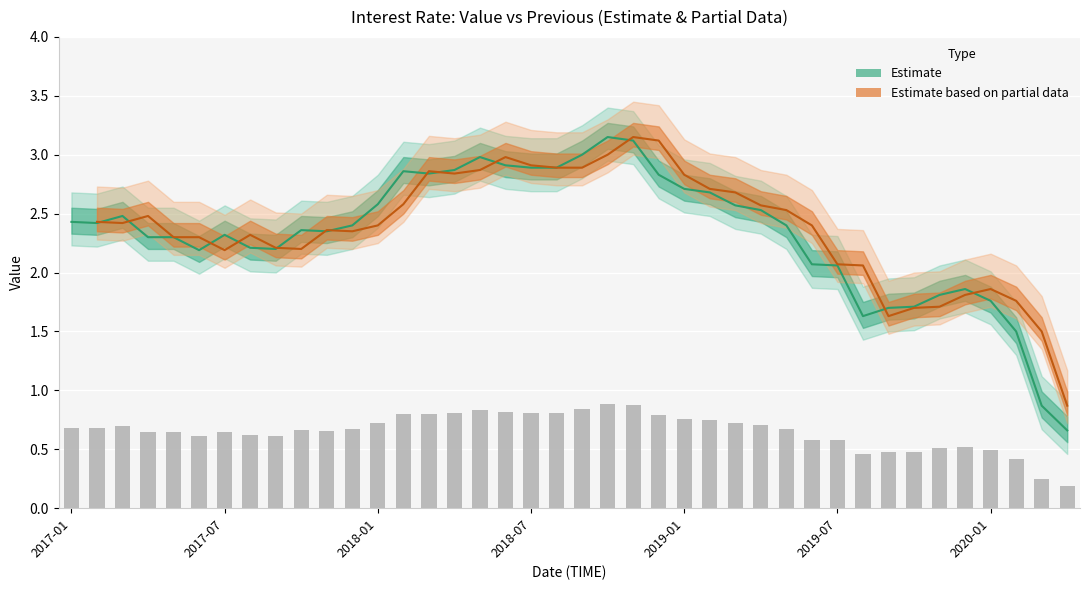

What is the average value?

2.3